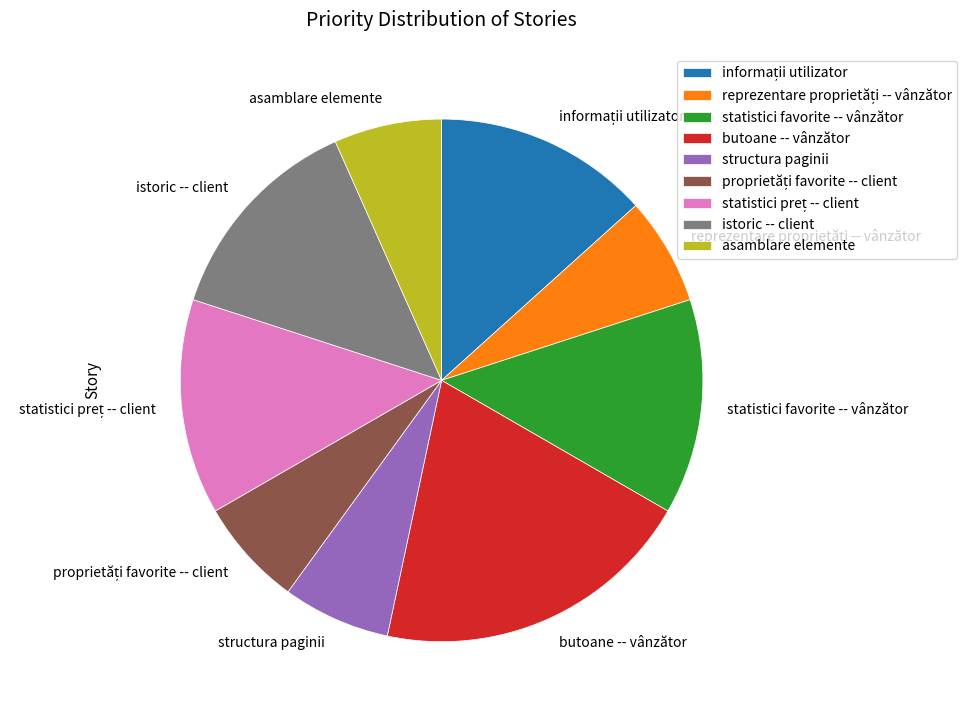

Is there any slice that represents more than half of the pie?

No